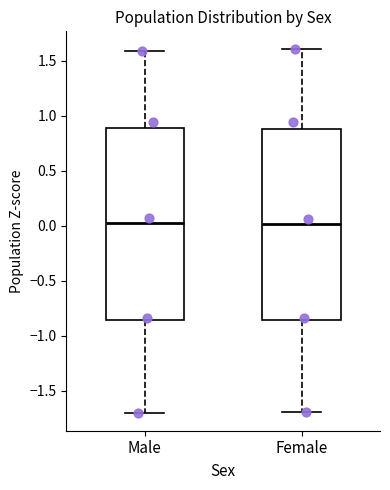

Where does the upper whisker of the box for Male end on the y-axis? The values are not printed on the chart, so give them approximately, as read against the axis.

1.60